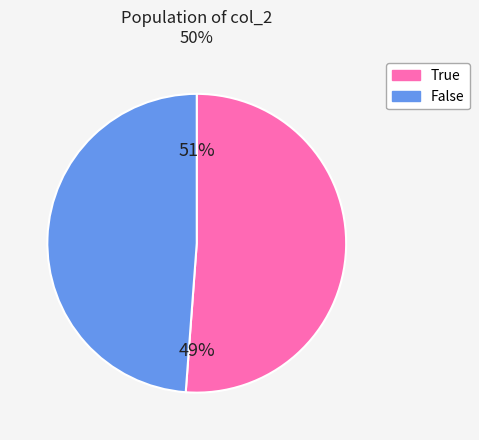

Does True account for over 50% of the chart?

Yes